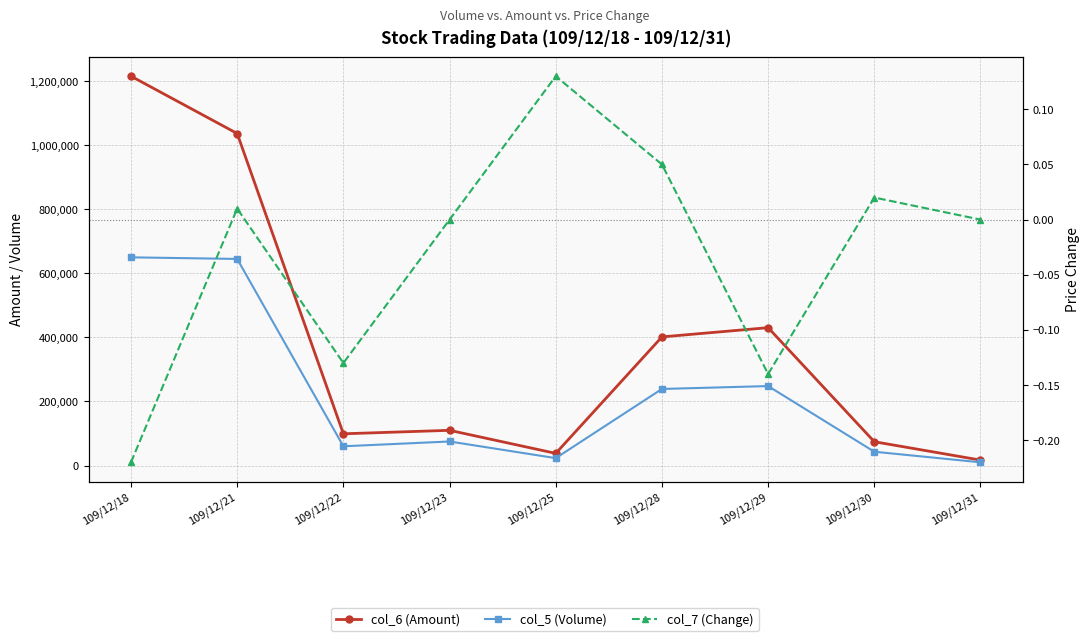

What is the highest value of the col_7 (Change) series?

0.1